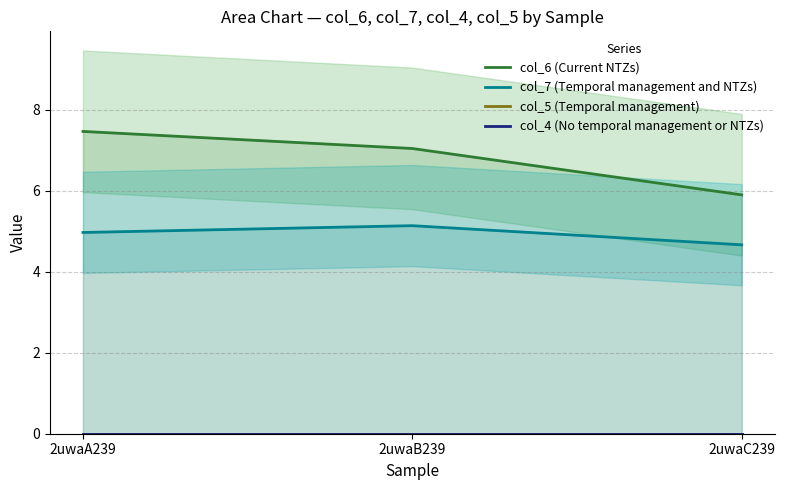

What is the value of the col_6 (Current NTZs) point at the 3rd from the left?

5.9